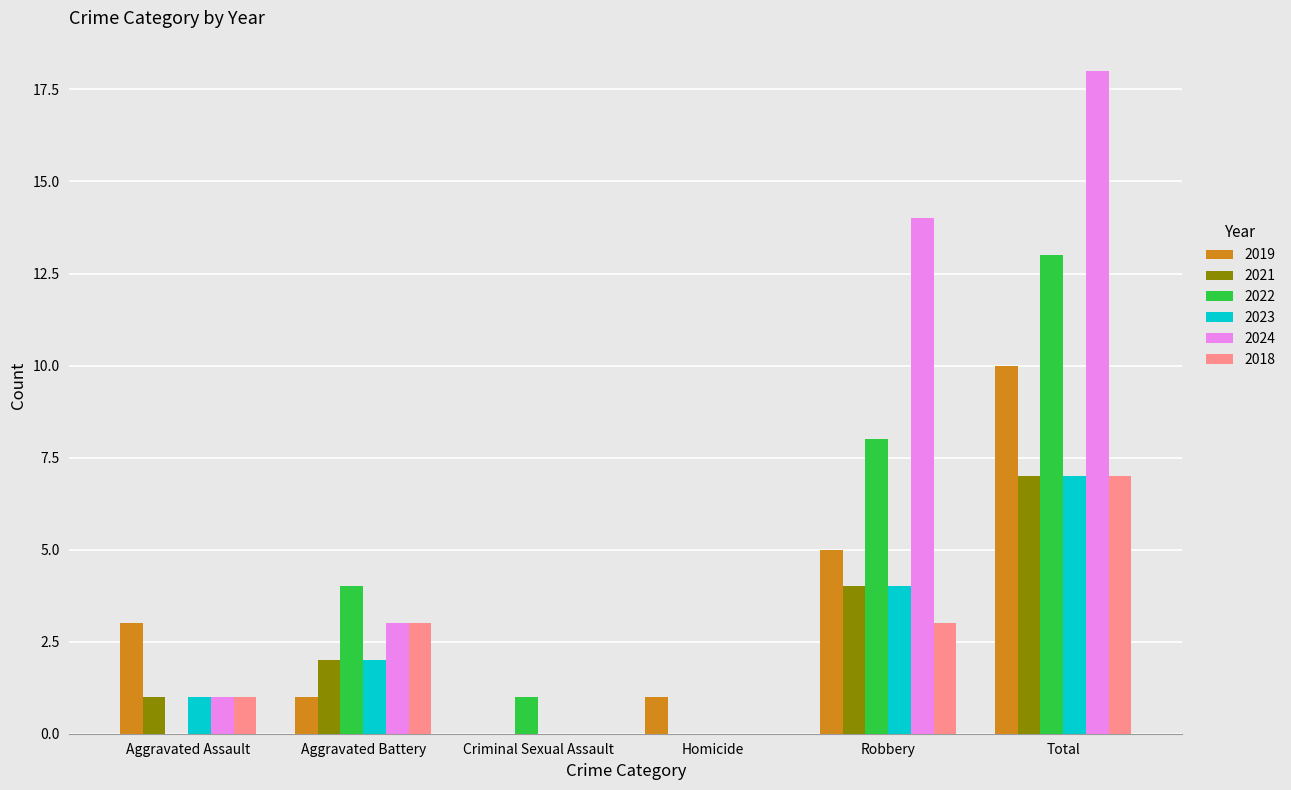

Is the value of 2021 at Aggravated Battery greater than the value of 2024 at Total?

No